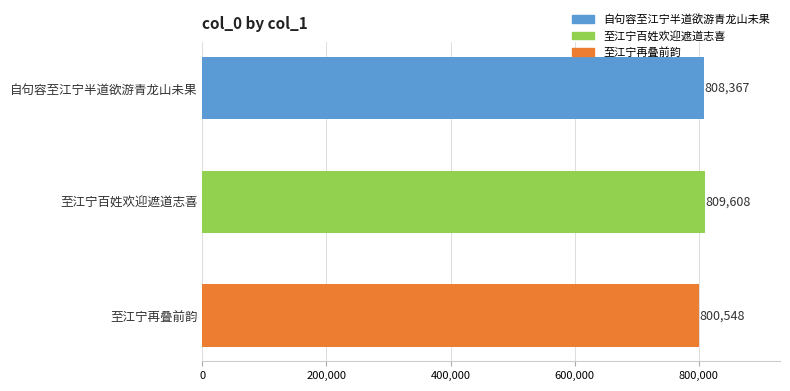

Rank the categories by value from lowest to highest.

至江宁再叠前韵, 自句容至江宁半道欲游青龙山未果, 至江宁百姓欢迎遮道志喜